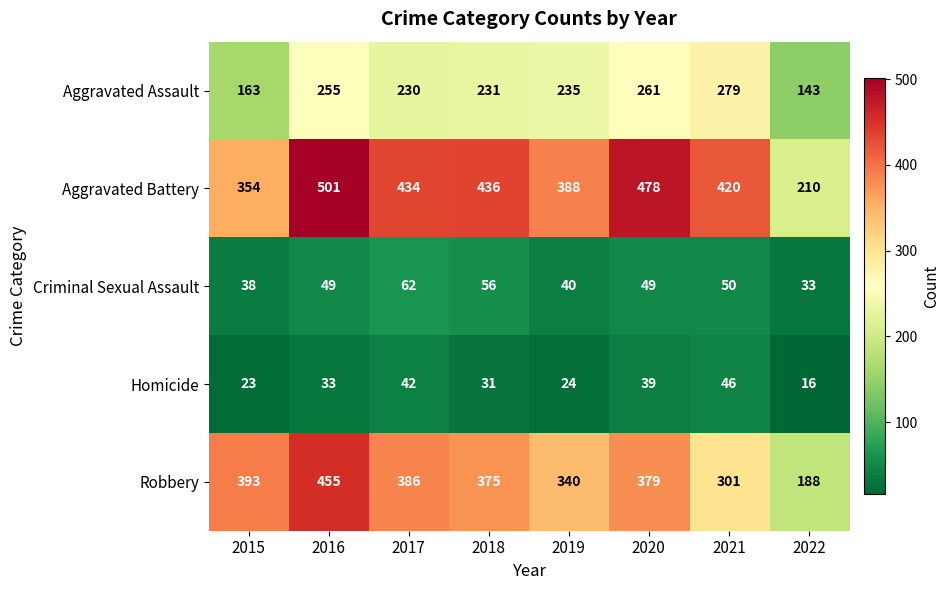

How many categories are shown in the chart?

8